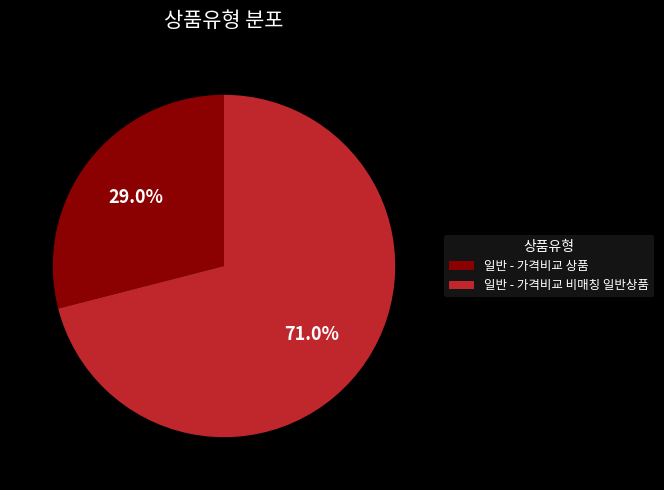

Is the sum of 일반 - 가격비교 상품 and 일반 - 가격비교 비매칭 일반상품 greater than half?

Yes